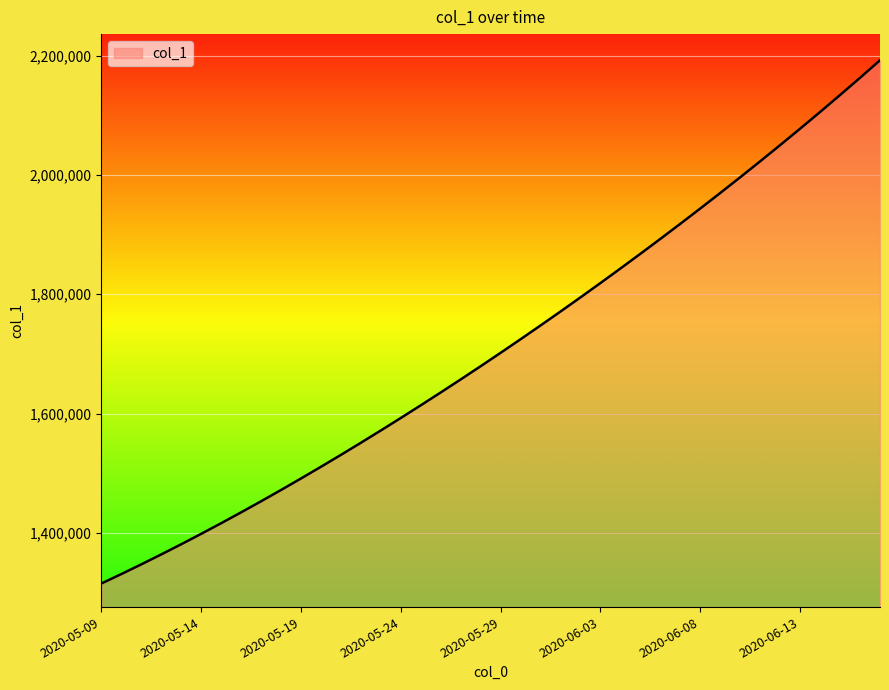

What is the smallest value displayed?

1315099.0